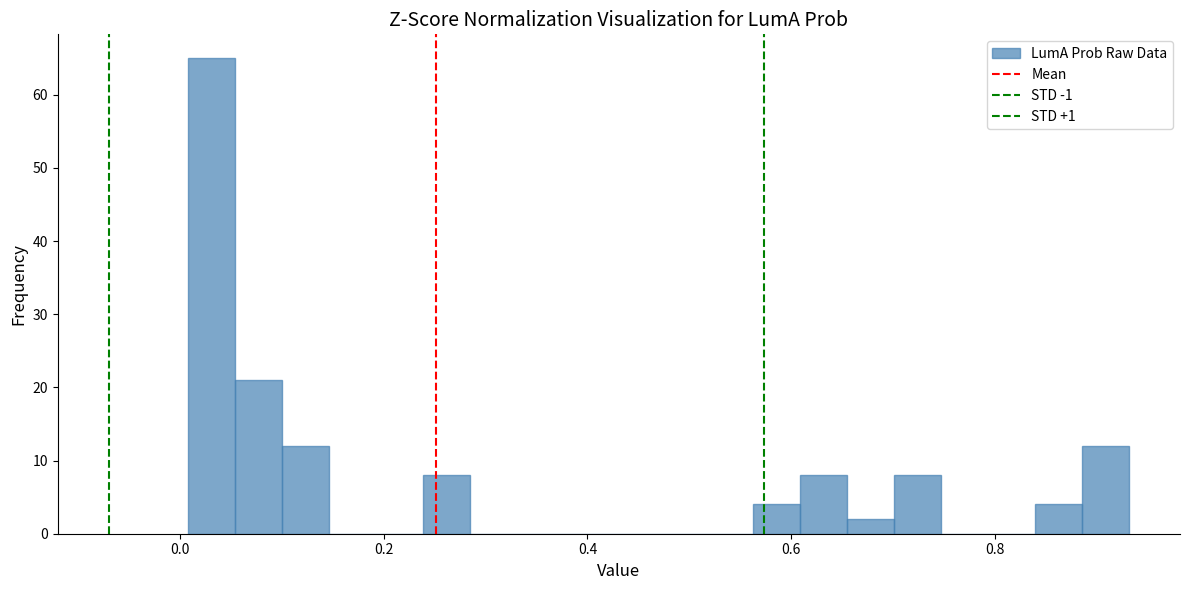

Read against the x-axis, roughly where is the centre of the tallest bar?

0.04